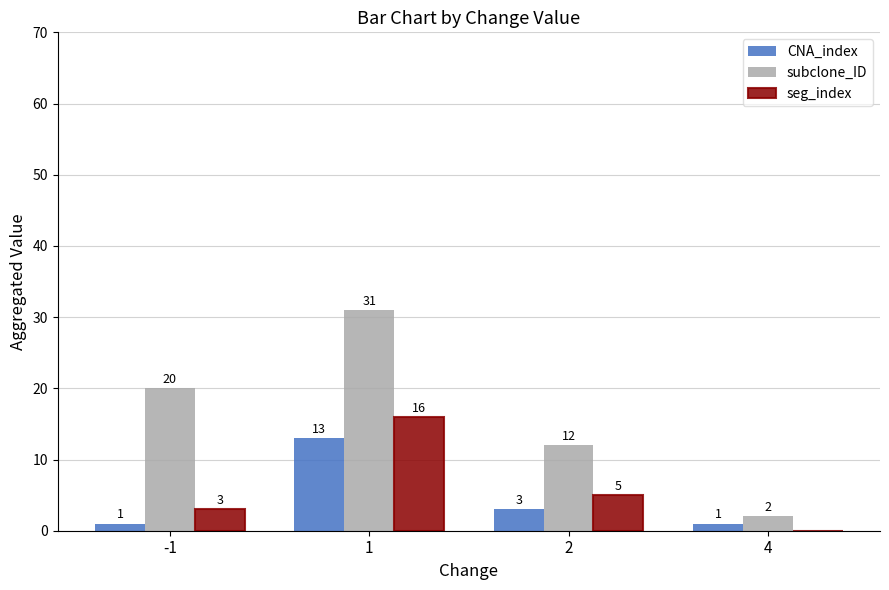

What is the greatest value displayed?

31